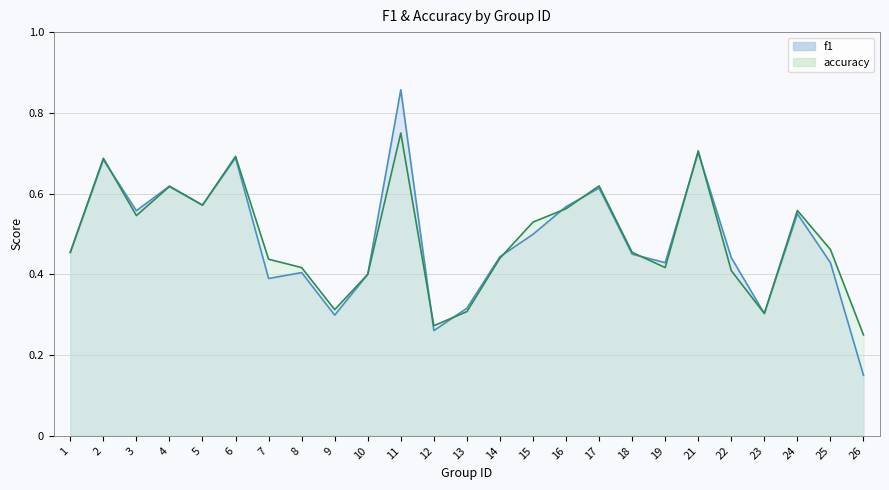

How many lines are shown in the chart?

2